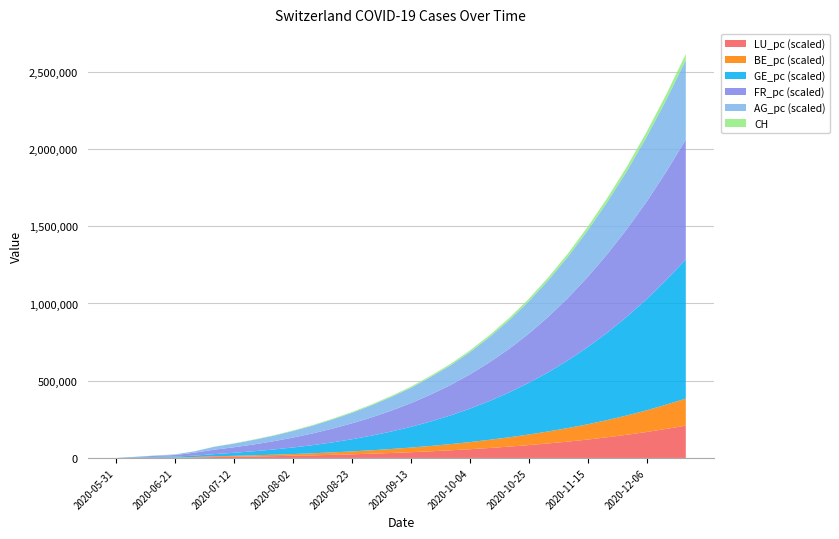

What is the highest value of the LU_pc (scaled) series?

209000.0